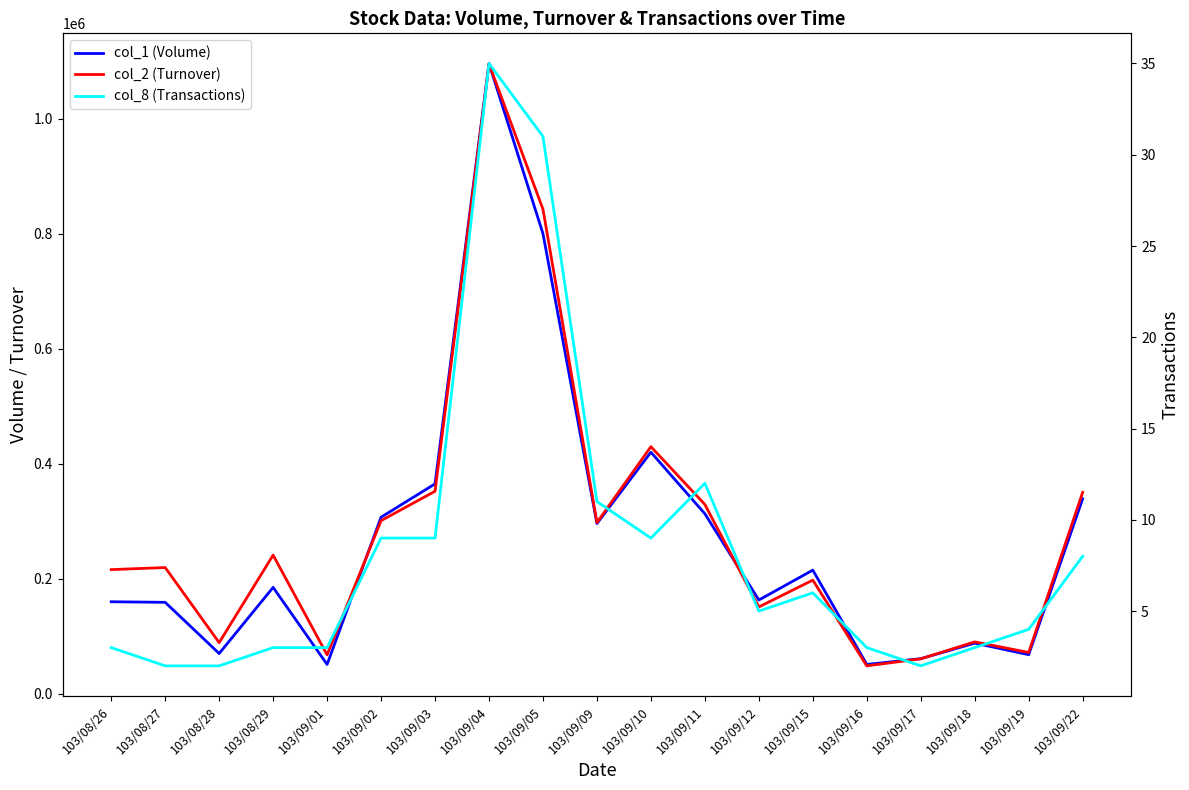

What is the label of the 11th point from the left?

103/09/10